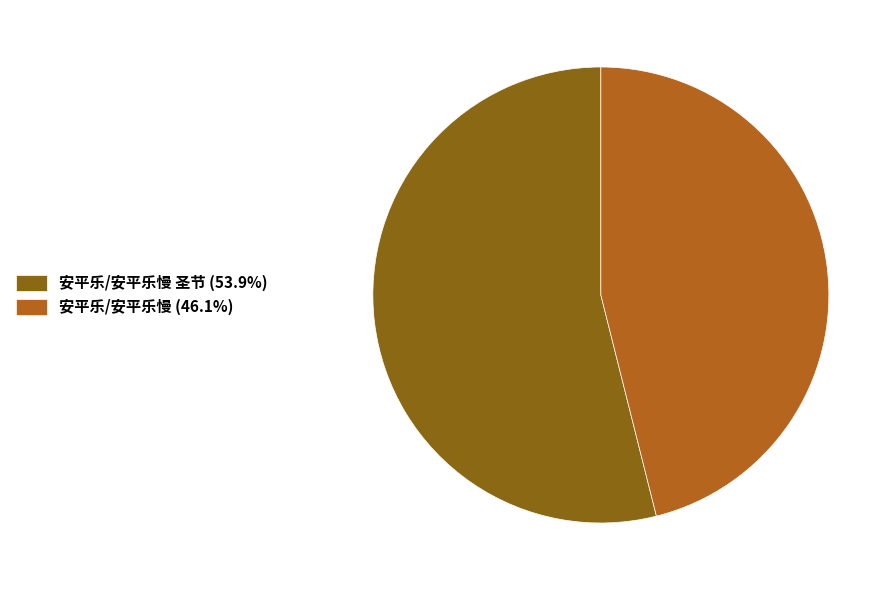

Does any single category account for the majority?

Yes